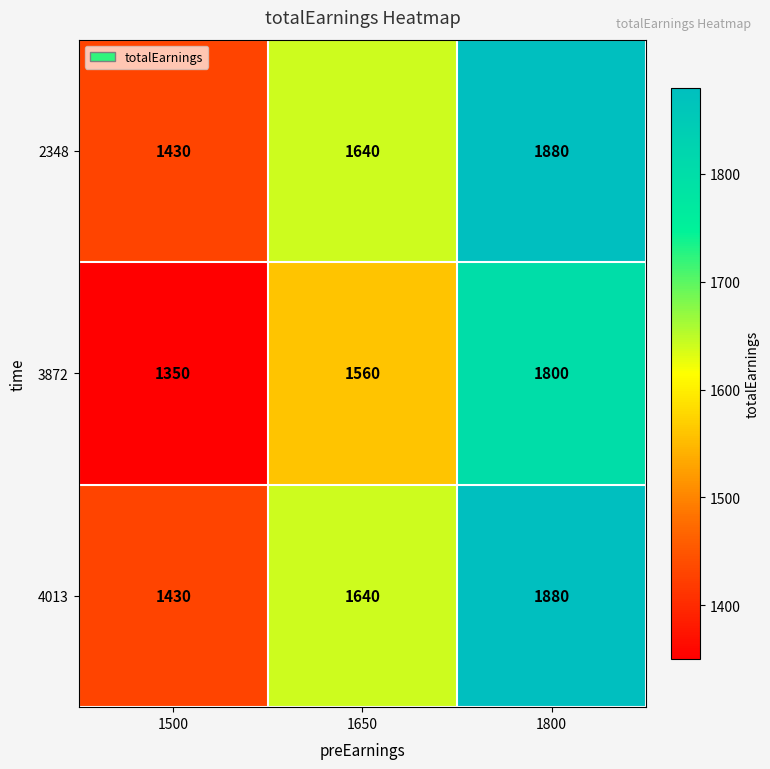

What is the smallest value displayed?

1350